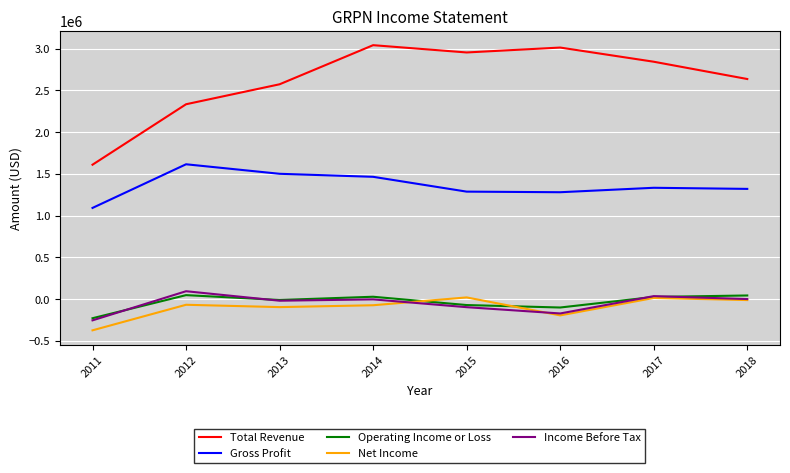

What is the smallest value displayed?

-373500